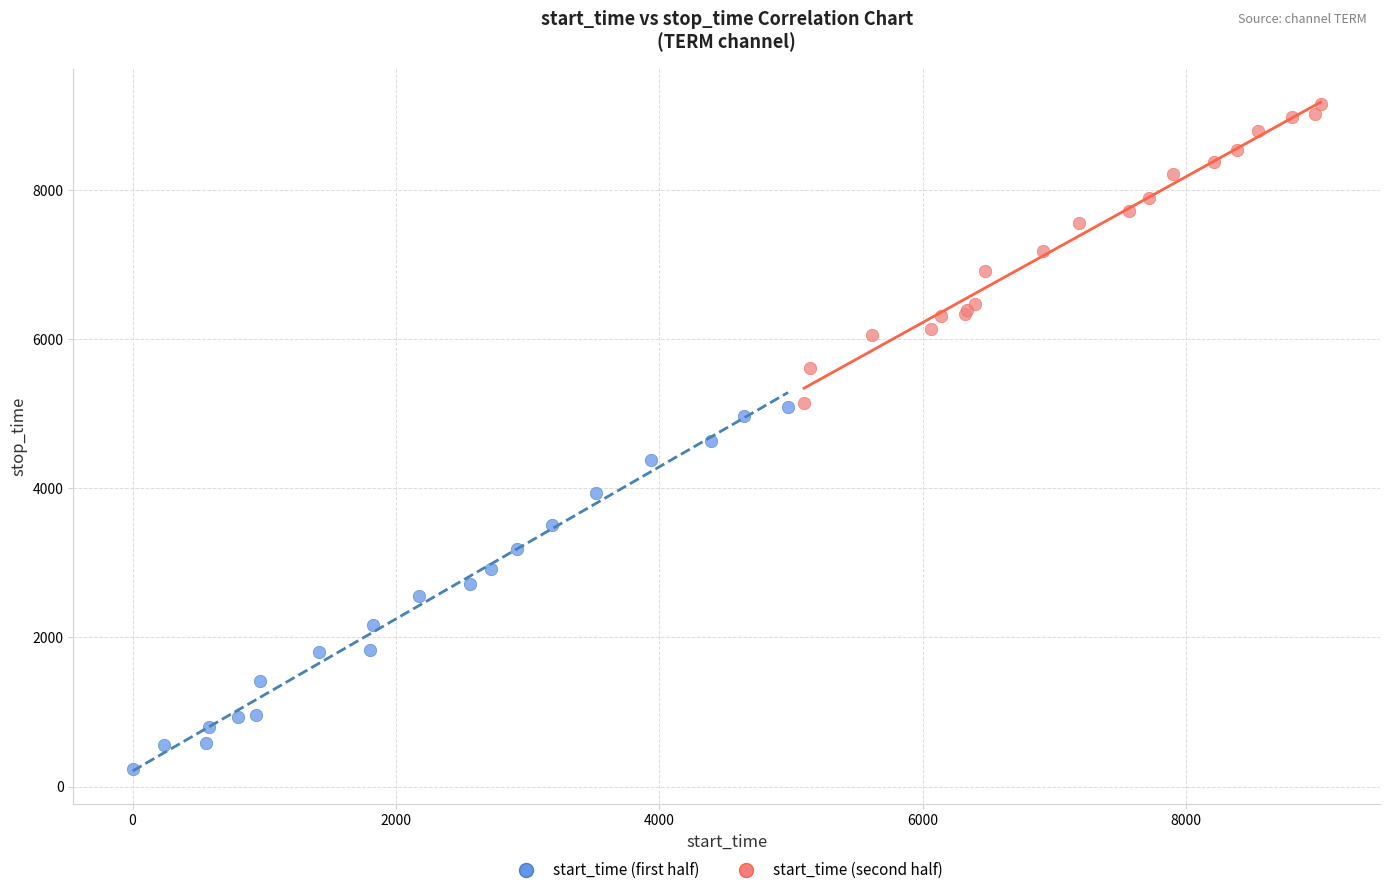

Which series contains the highest Y value?

start_time (second half)